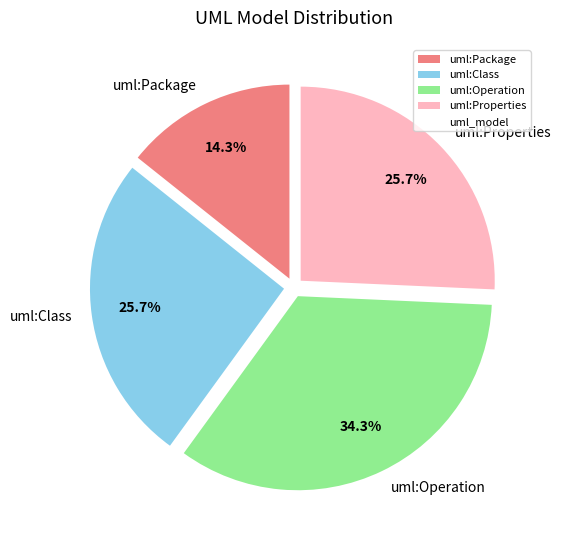

Which has a higher value, uml:Package or uml:Properties?

uml:Properties